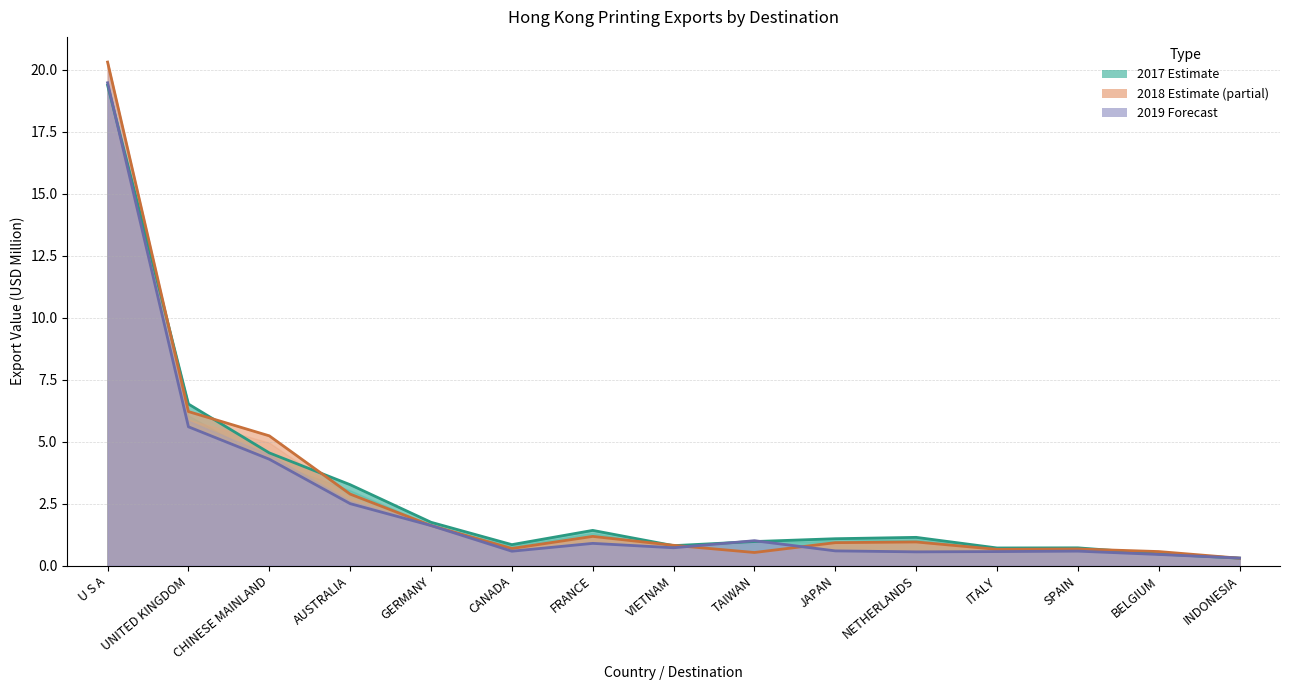

Reading left to right, list all the values displayed in this chart.

2017_% Share: 19.4	6.5	4.5	3.3	1.7	0.8	1.4	0.8	1.0	1.1	1.1	0.7	0.7	0.5	0.3
Export 2017: 20.3	6.2	5.2	2.9	1.6	0.7	1.2	0.8	0.5	0.9	1.0	0.7	0.7	0.6	0.3
2018_% Share: 19.5	5.6	4.3	2.5	1.6	0.6	0.9	0.7	1.0	0.6	0.6	0.6	0.6	0.4	0.3